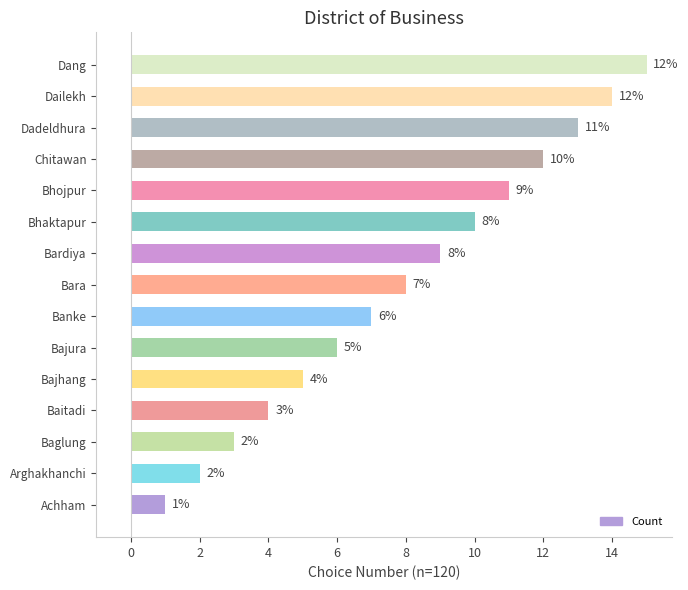

List the labels in order of value, smallest first.

Achham, Arghakhanchi, Baglung, Baitadi, Bajhang, Bajura, Banke, Bara, Bardiya, Bhaktapur, Bhojpur, Chitawan, Dadeldhura, Dailekh, Dang